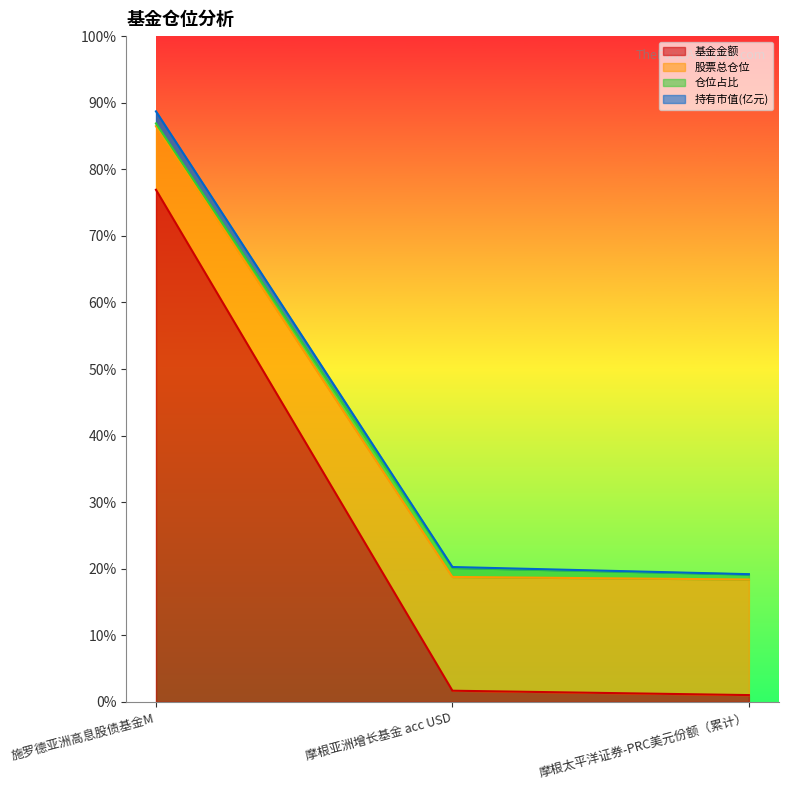

At how many categories does at least one series exceed 11?

3